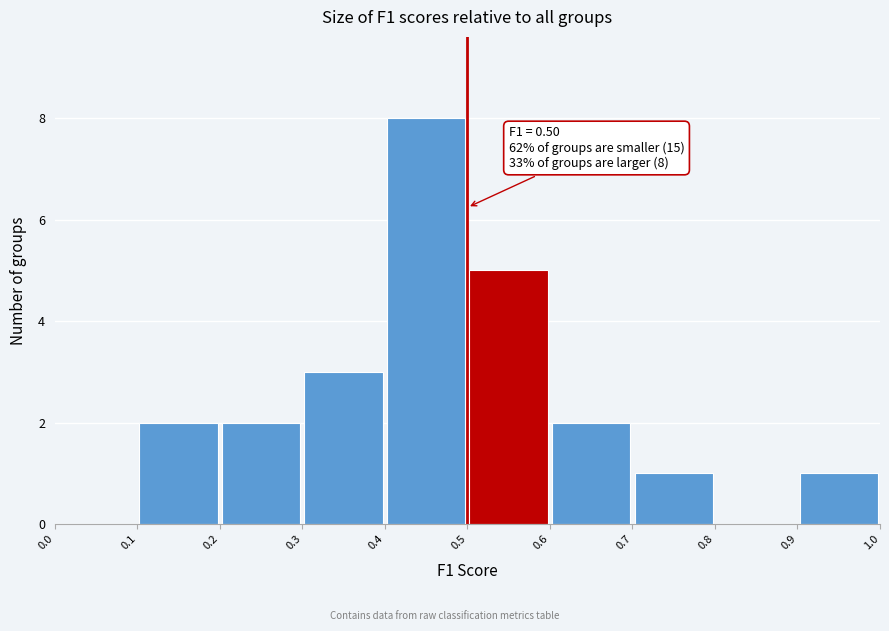

Which range on the x-axis has the tallest bar?

0.4 to 0.5